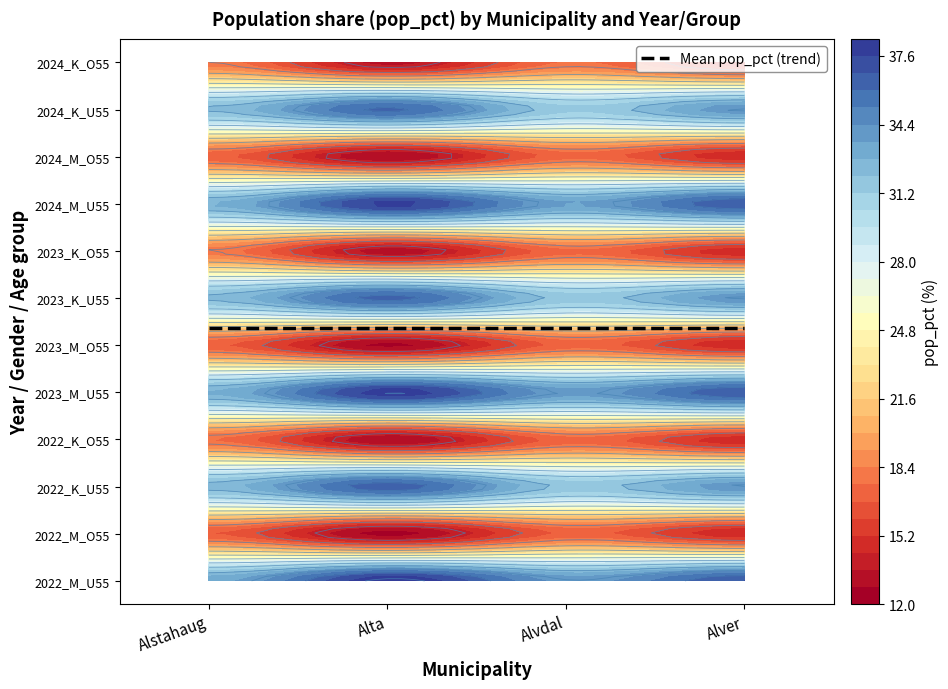

What is the difference between the second highest and second lowest values in the Alstahaug series?

16.0